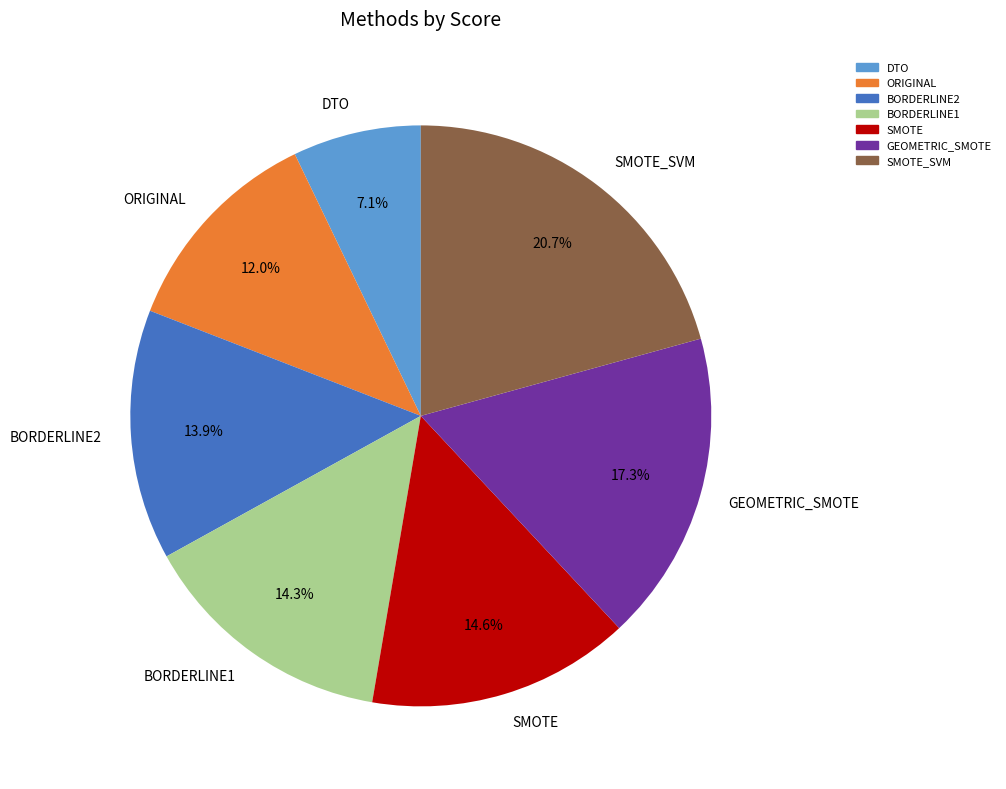

To the nearest percent, what is the difference between the GEOMETRIC_SMOTE and BORDERLINE2 slice percentages?

3%